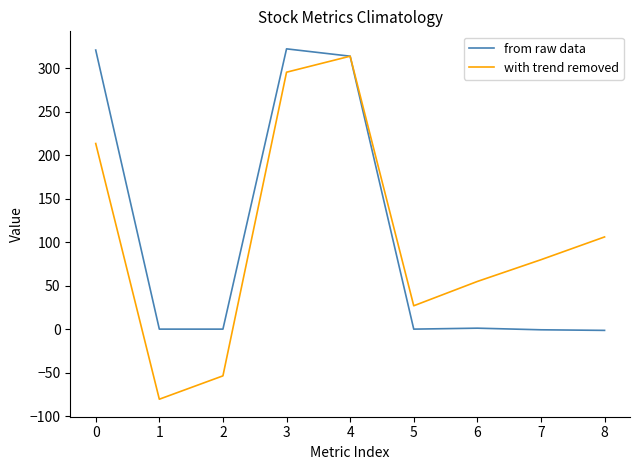

Which series ends up on top after the final intersection of from raw data and with trend removed?

with trend removed